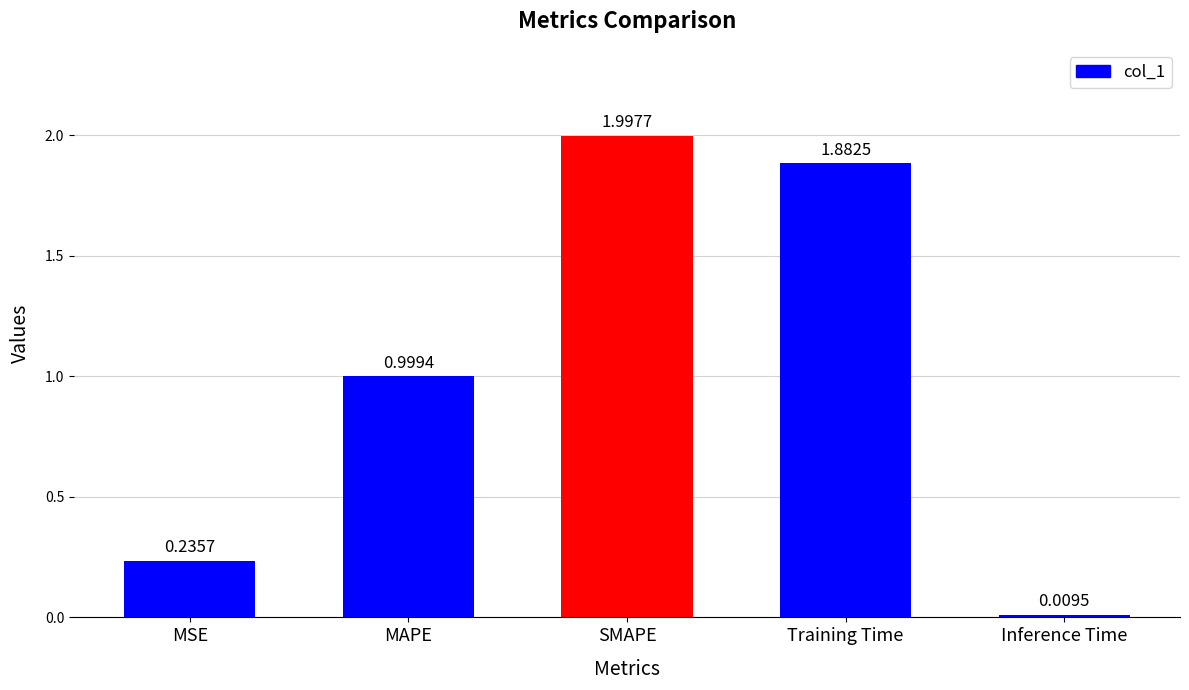

Count the number of categories in the chart.

5